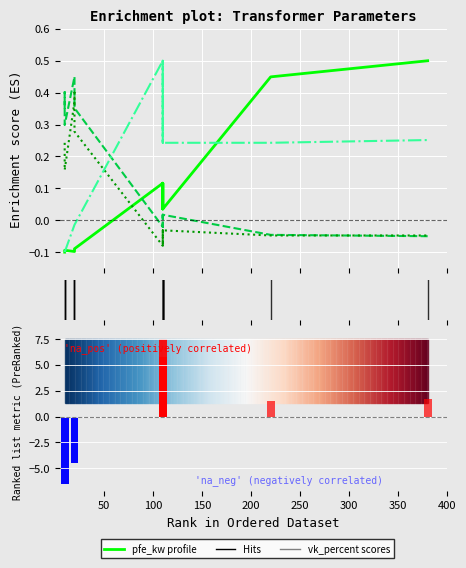

Are the bars grouped side by side (vs. stacked)?

Yes